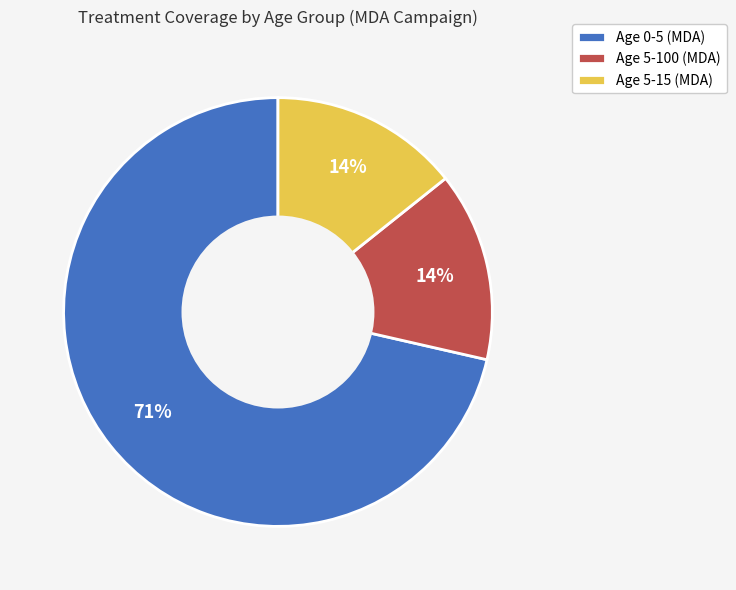

Is there any slice that represents more than half of the pie?

Yes